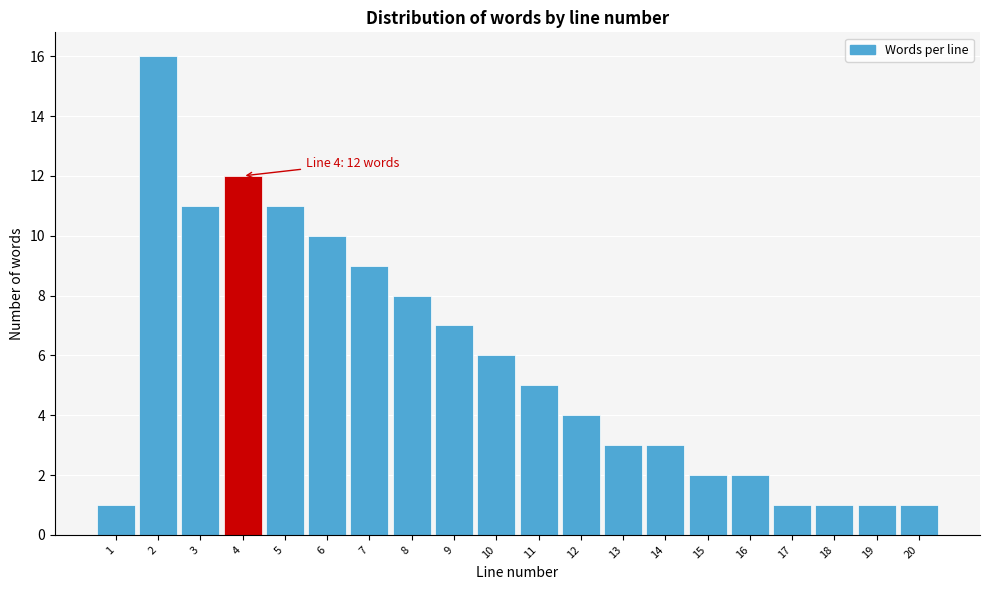

Reading left to right, extract all data points from this chart.

1=1	2=16	3=11	4=12	5=11	6=10	7=9	8=8	9=7	10=6	11=5	12=4	13=3	14=3	15=2	16=2	17=1	18=1	19=1	20=1